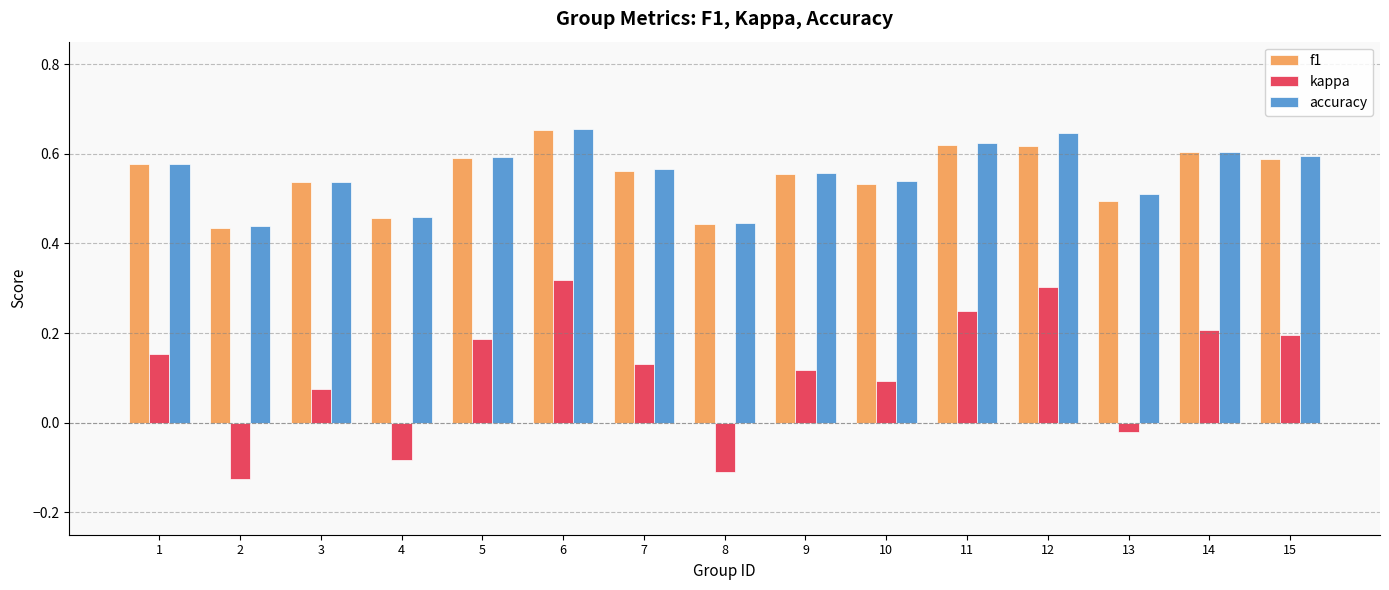

At how many categories does at least one series exceed 0?

15